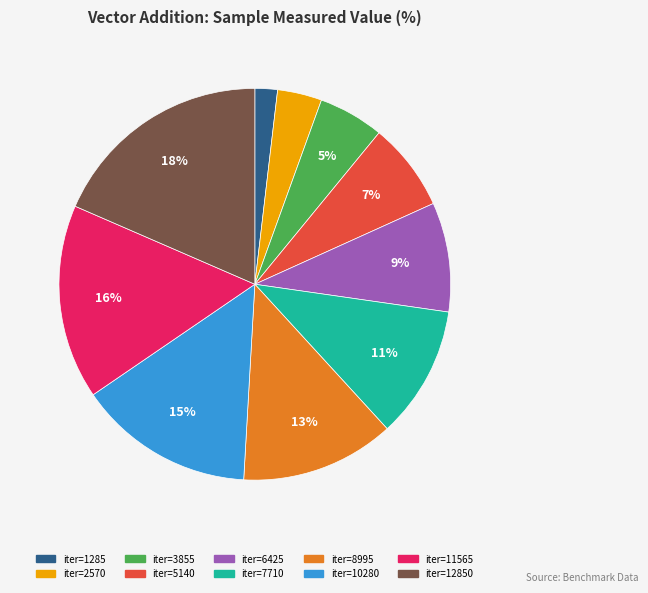

To the nearest percent, what is the average slice percentage?

10%